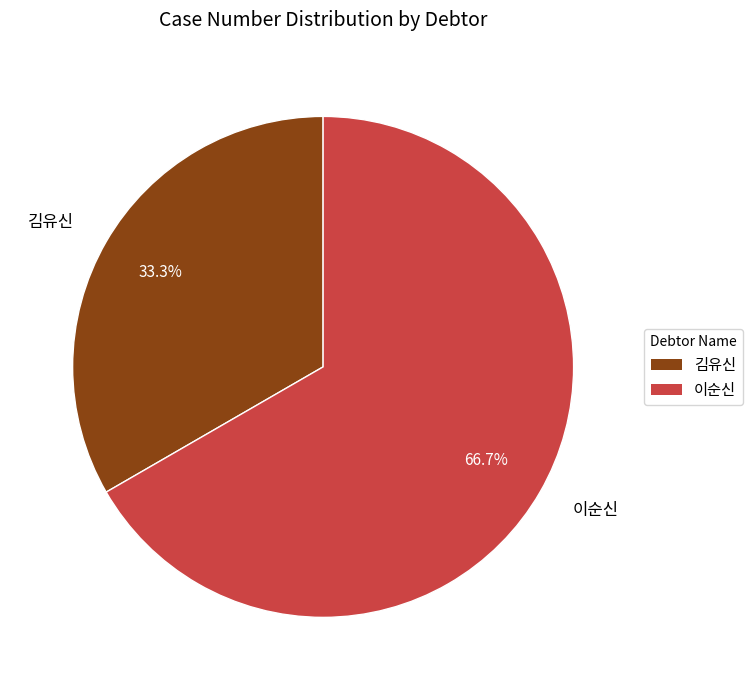

What is the ratio of the value at 김유신 to the value at 이순신?

0.5